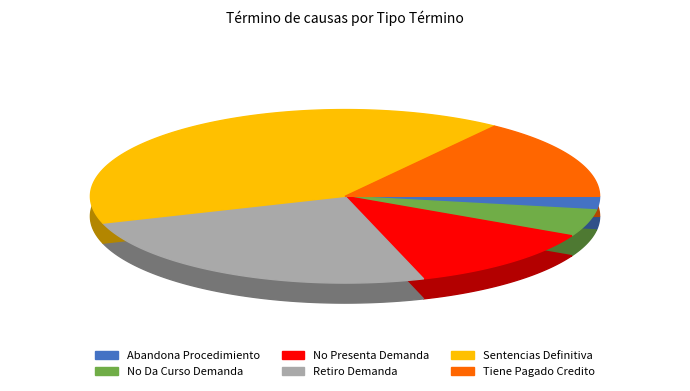

Is it true that Abandona Procedimiento is 2% of the pie?

True